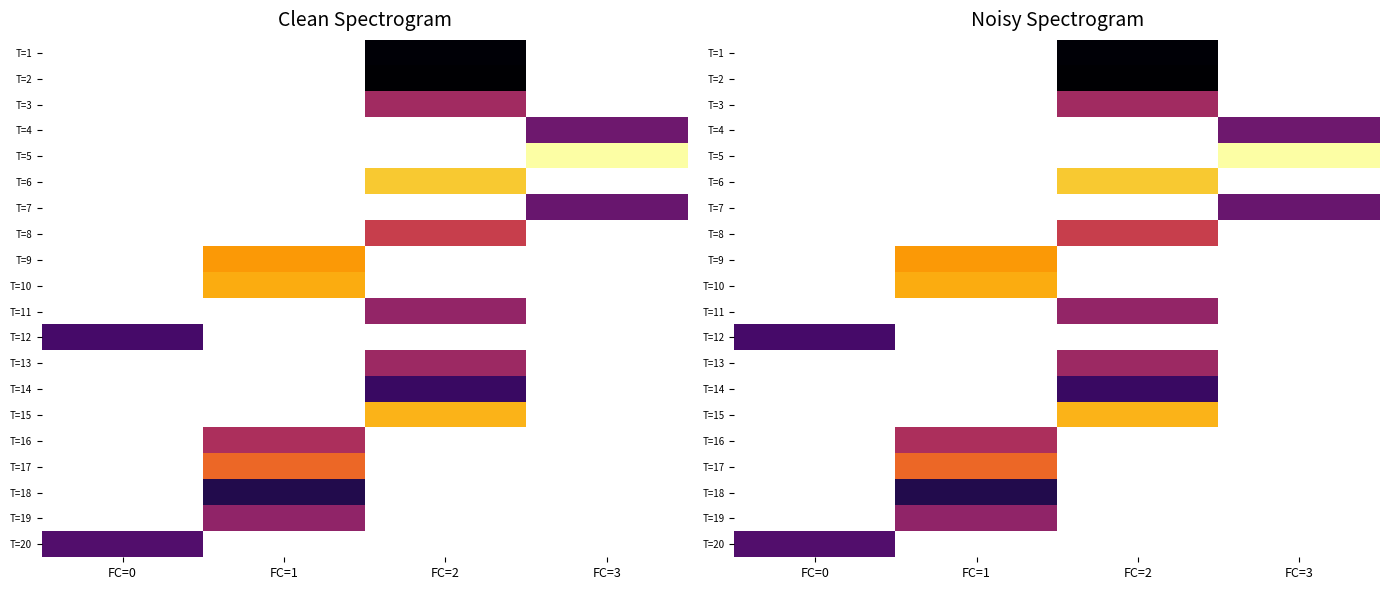

Which label corresponds to the smallest value in the chart?

FC=2